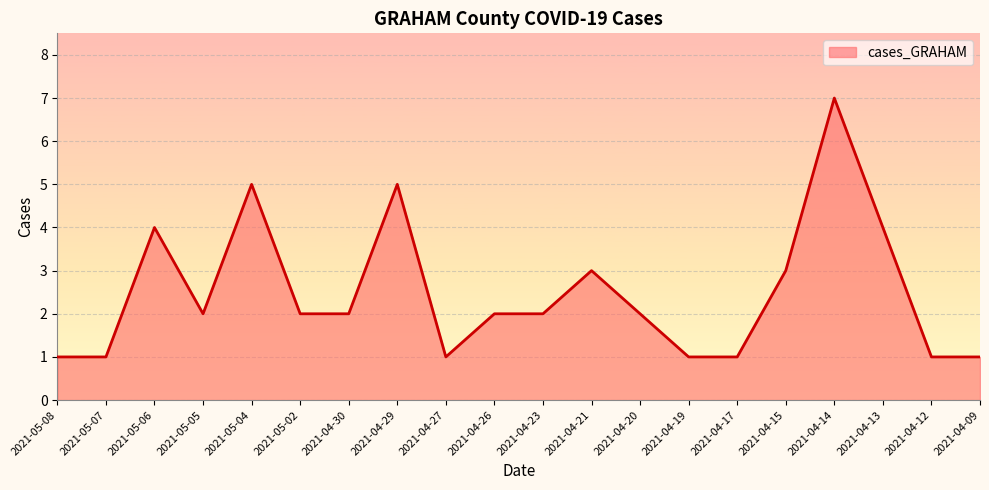

What position from the right is 2021-04-26?

11